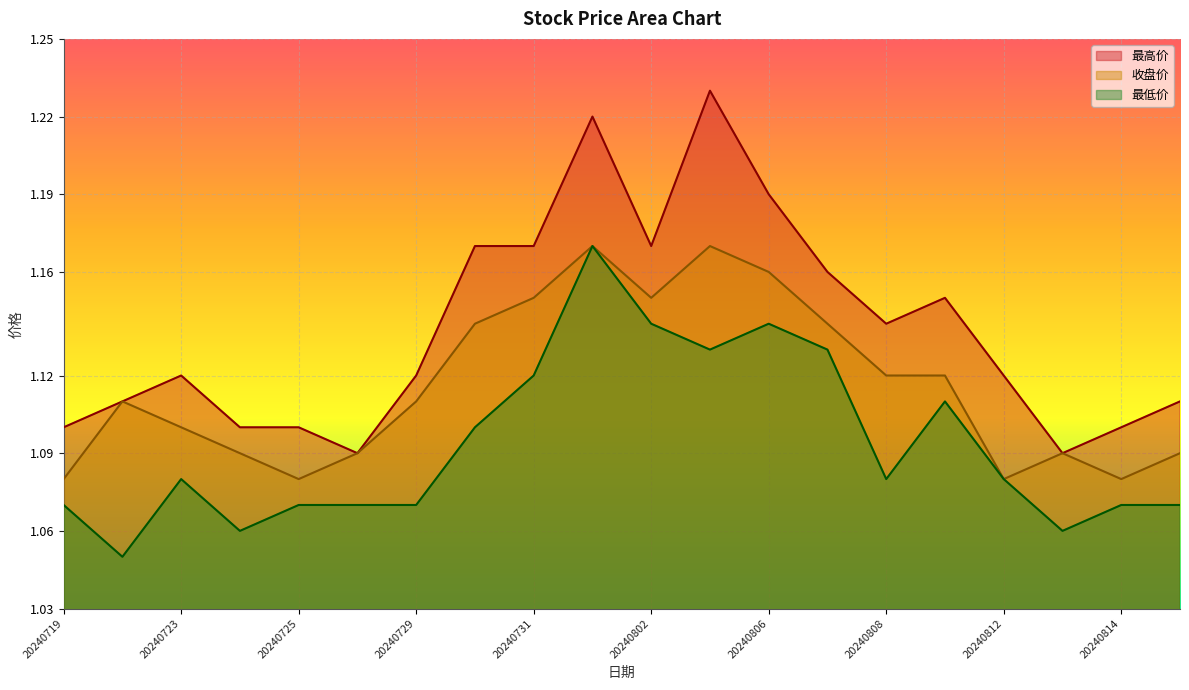

Rank the series at 20240808 from lowest to highest value.

最低价, 收盘价, 最高价